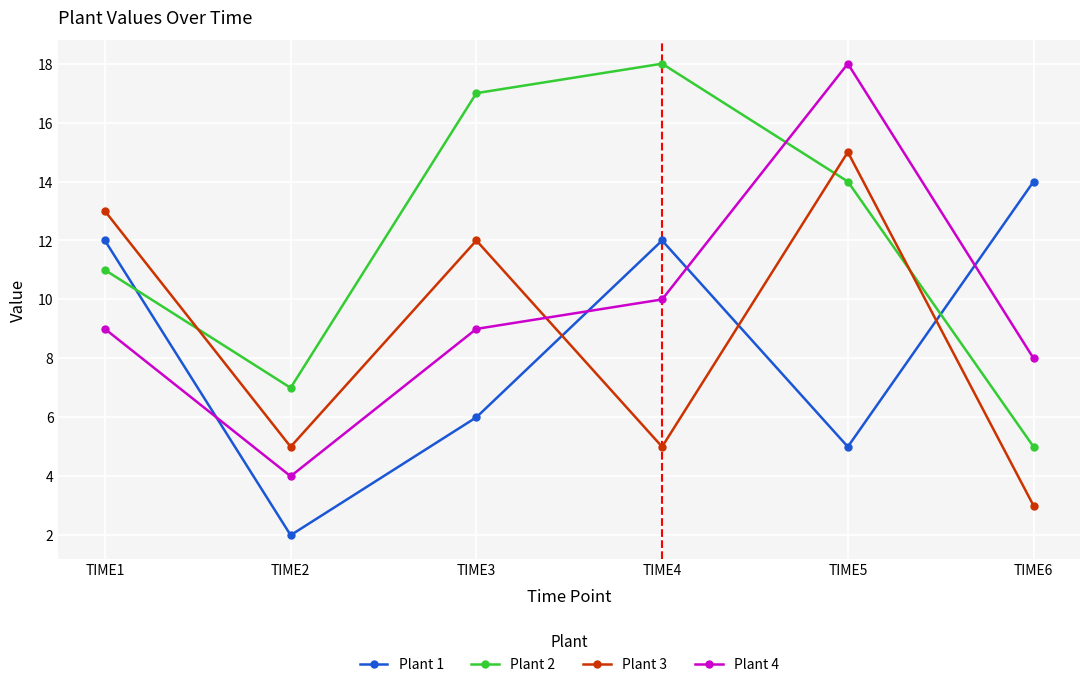

What value does the Plant 3 series have at TIME6?

3